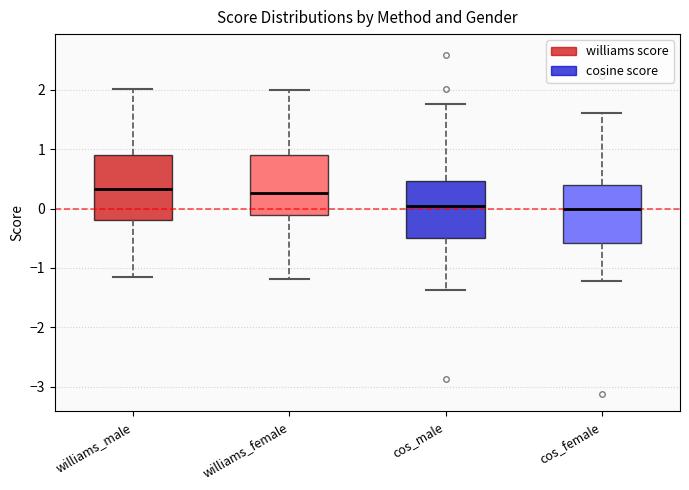

Comparing the boxes themselves (not the whiskers), which one is the tallest?

williams_male